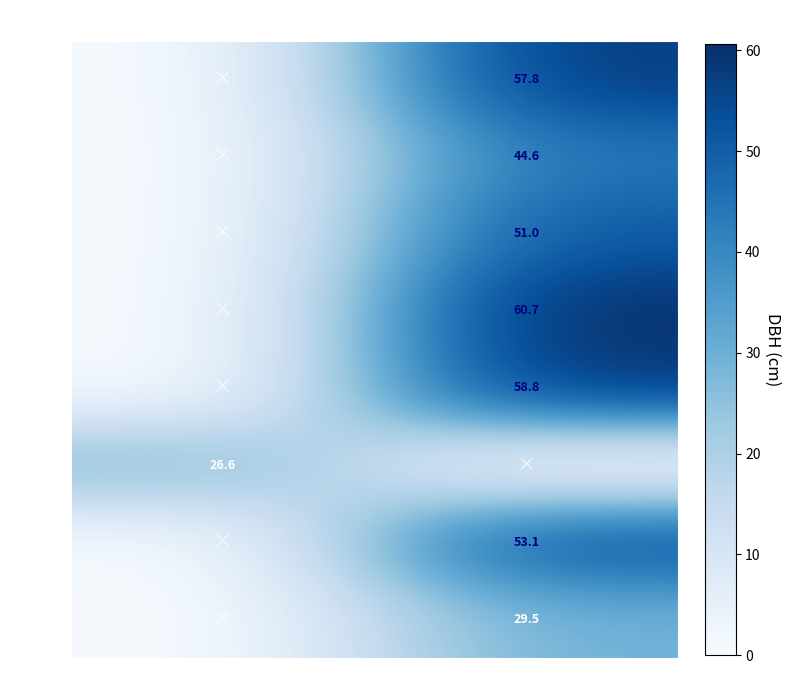

The 92430009 series shows 53.1 at Species 26. True or false?

True